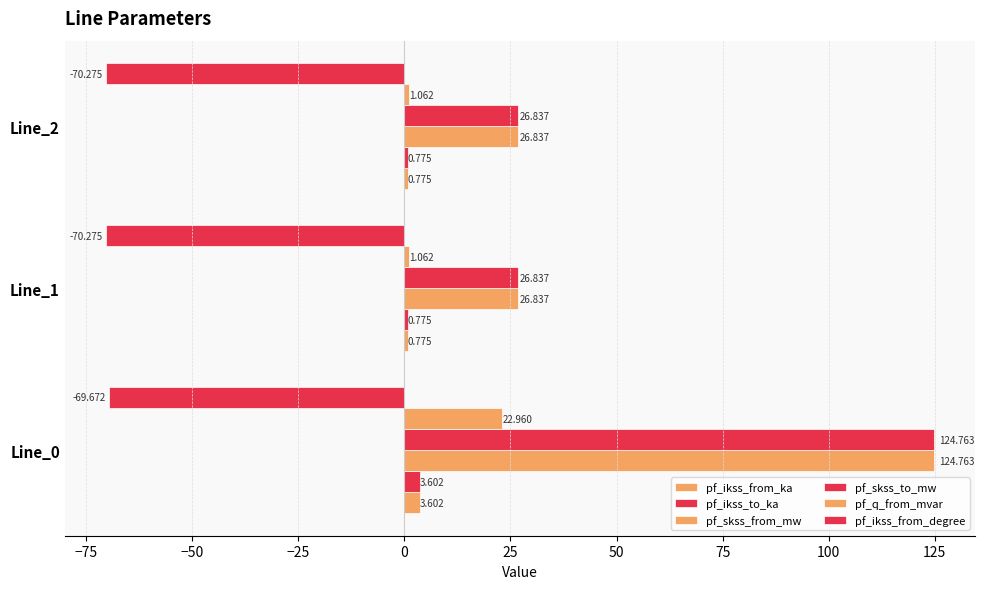

Count the number of data series in this chart.

6